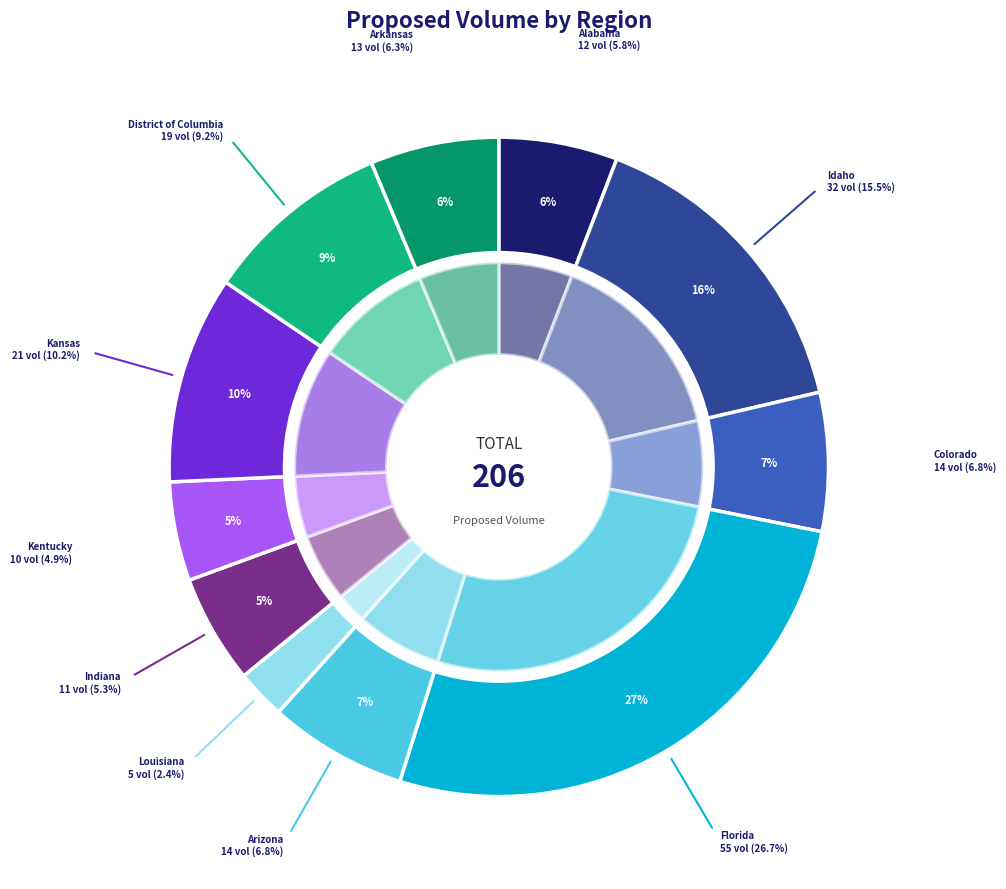

What percentage do Kansas and District of Columbia together represent?

19.4%